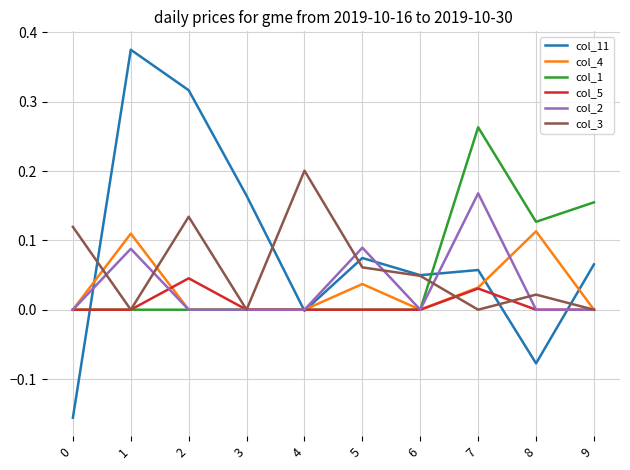

How many lines are shown in the chart?

6